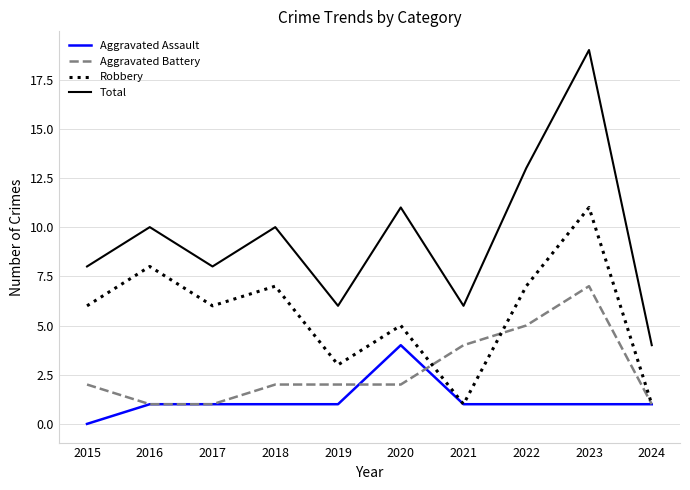

What is the average value of the Total series?

10